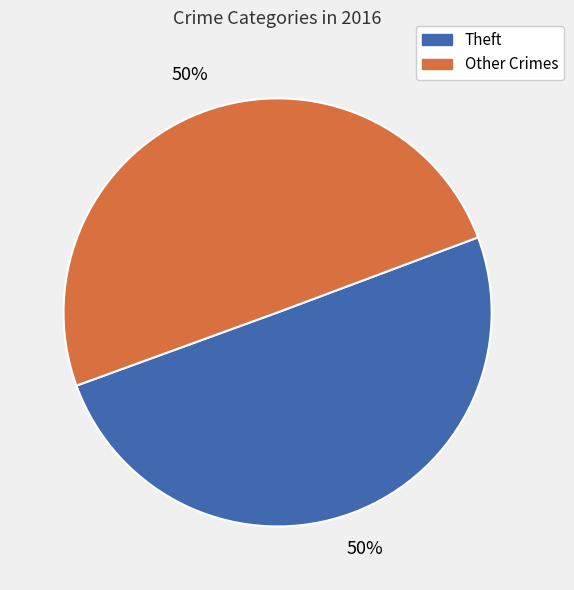

To the nearest percent, what is the average slice percentage?

50%